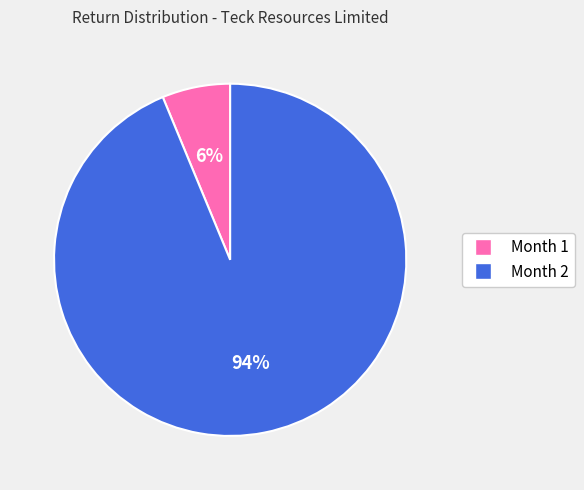

Which category accounts for the majority?

Month 2